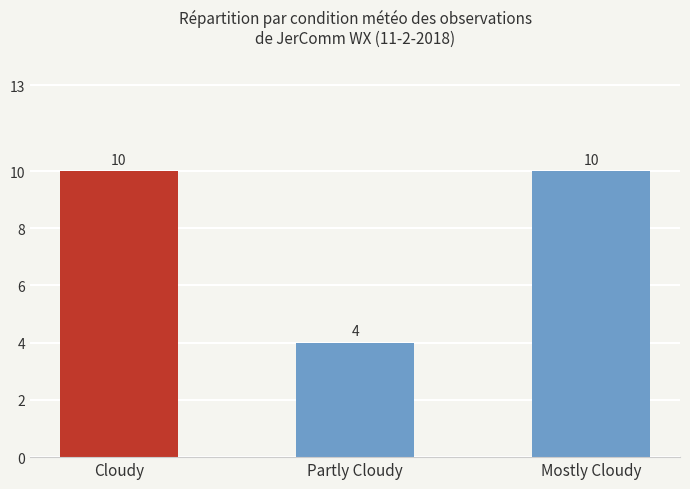

How many values are between 4 and 10?

3